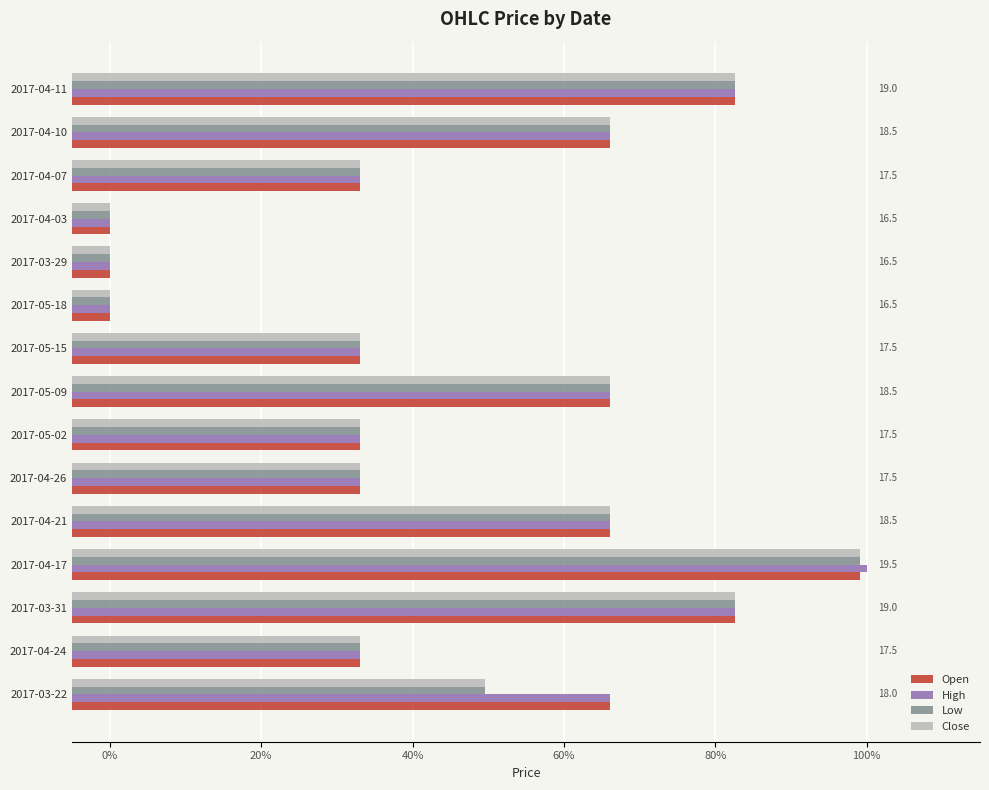

What is the lowest value of the High series?

16.5